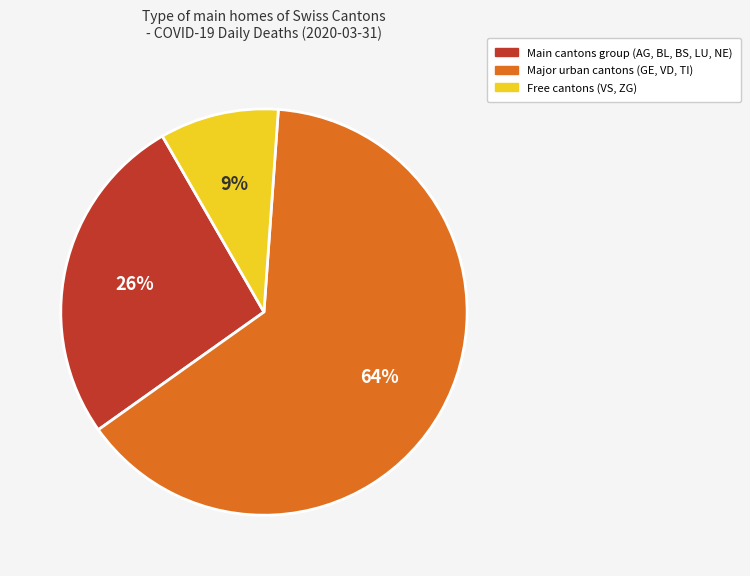

To the nearest percent, what is the average slice percentage?

33%